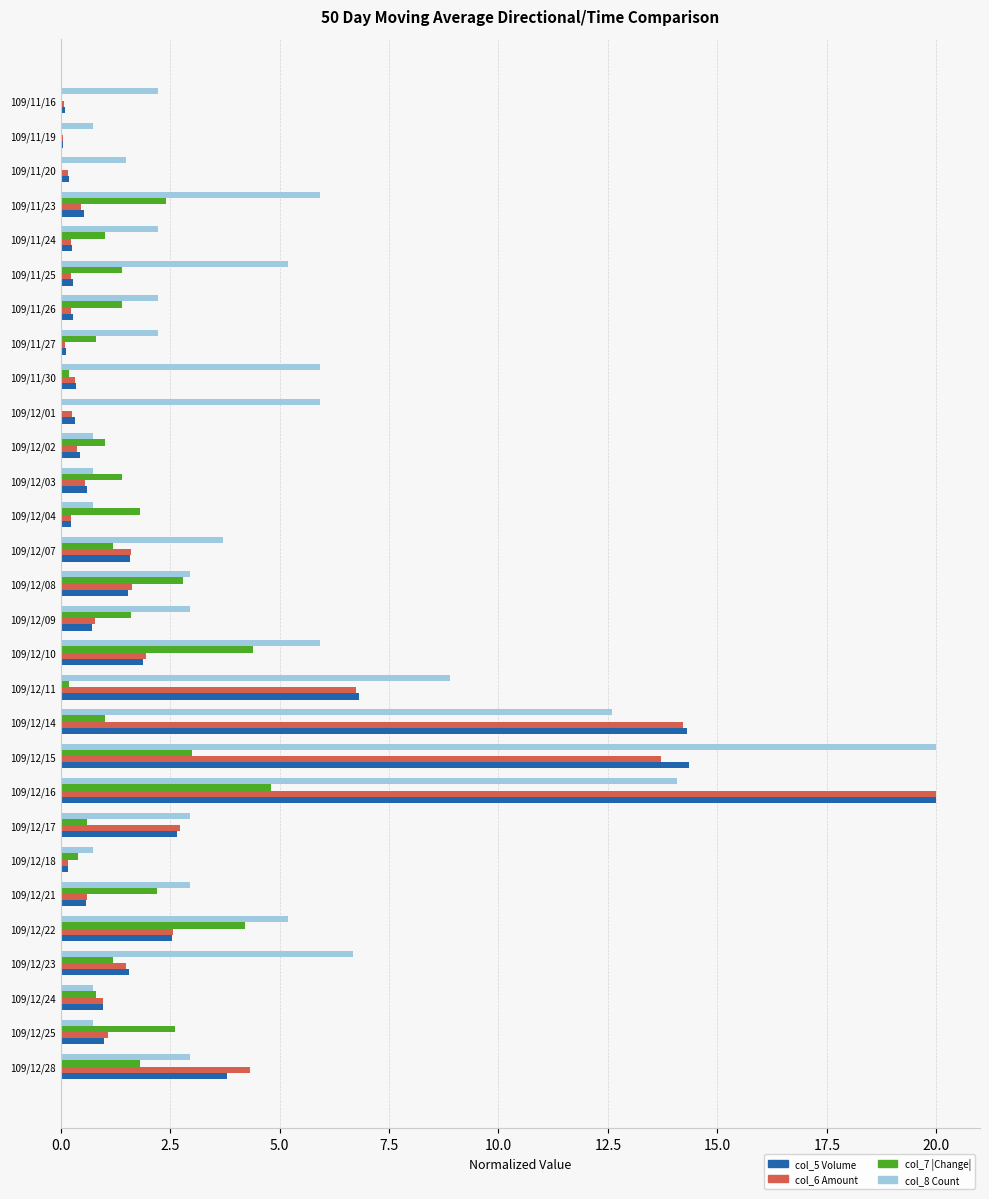

Is it true that col_5 Volume equals 2.5 at 109/12/22?

True